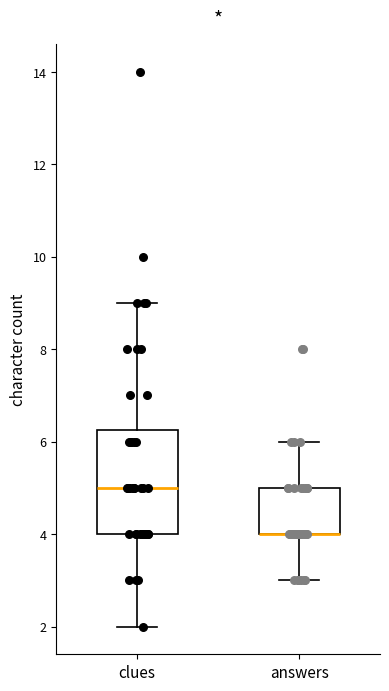

Reading left to right, transcribe this box plot: for each box, give where its median line is, the range the box spans, and where its two whiskers end, as read against the y-axis. The values are not printed on the chart, so give them approximately, as read against the axis.

clues: median 5.0, box 4.0 to 6.2, whiskers 2.0 to 9.0
answers: median 4.0 (drawn on the box's lower edge), box 4.0 to 5.0, whiskers 3.0 to 6.0